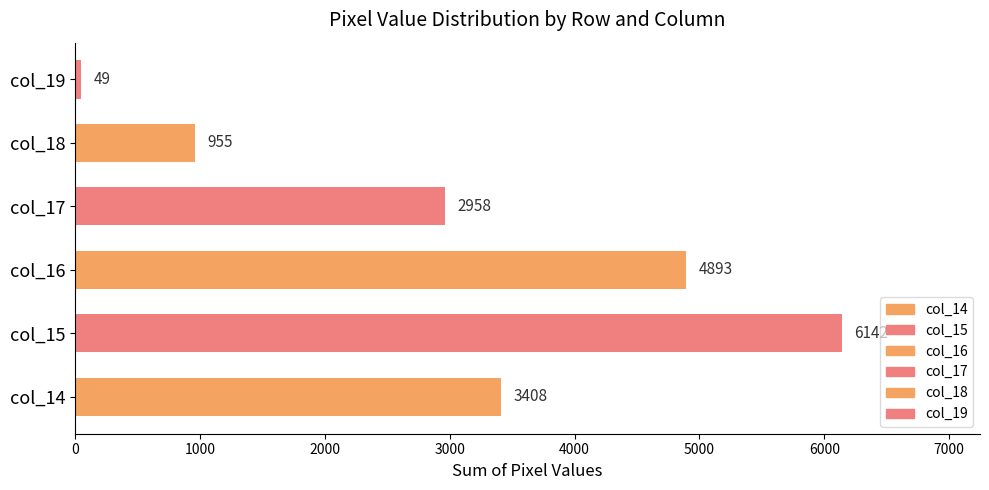

Count the number of categories in the chart.

6